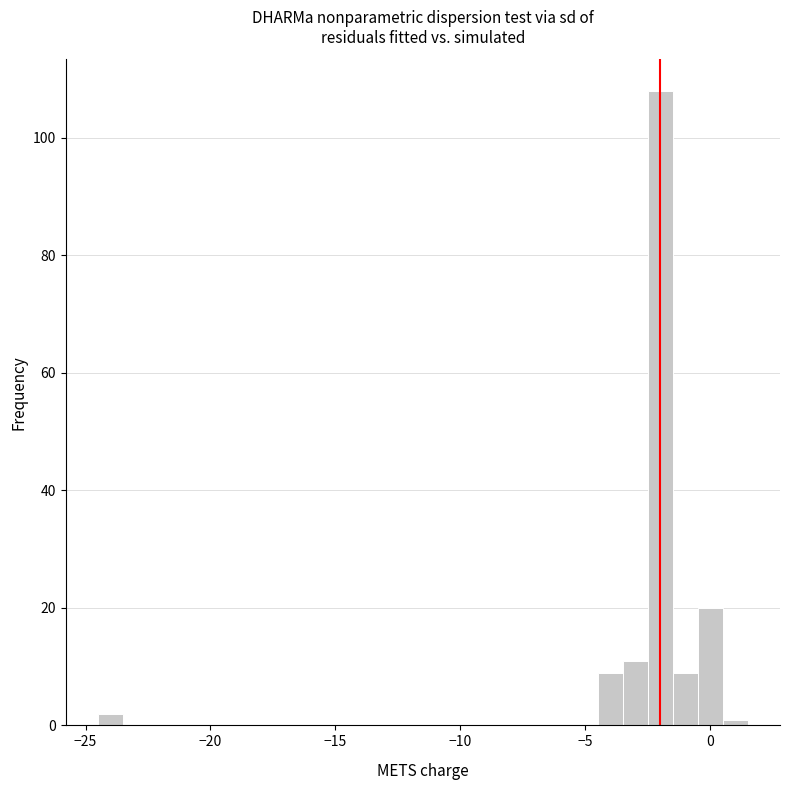

Around what value on the x-axis is the tallest bar? Give the approximate position of its centre, as read against the axis.

-2.0